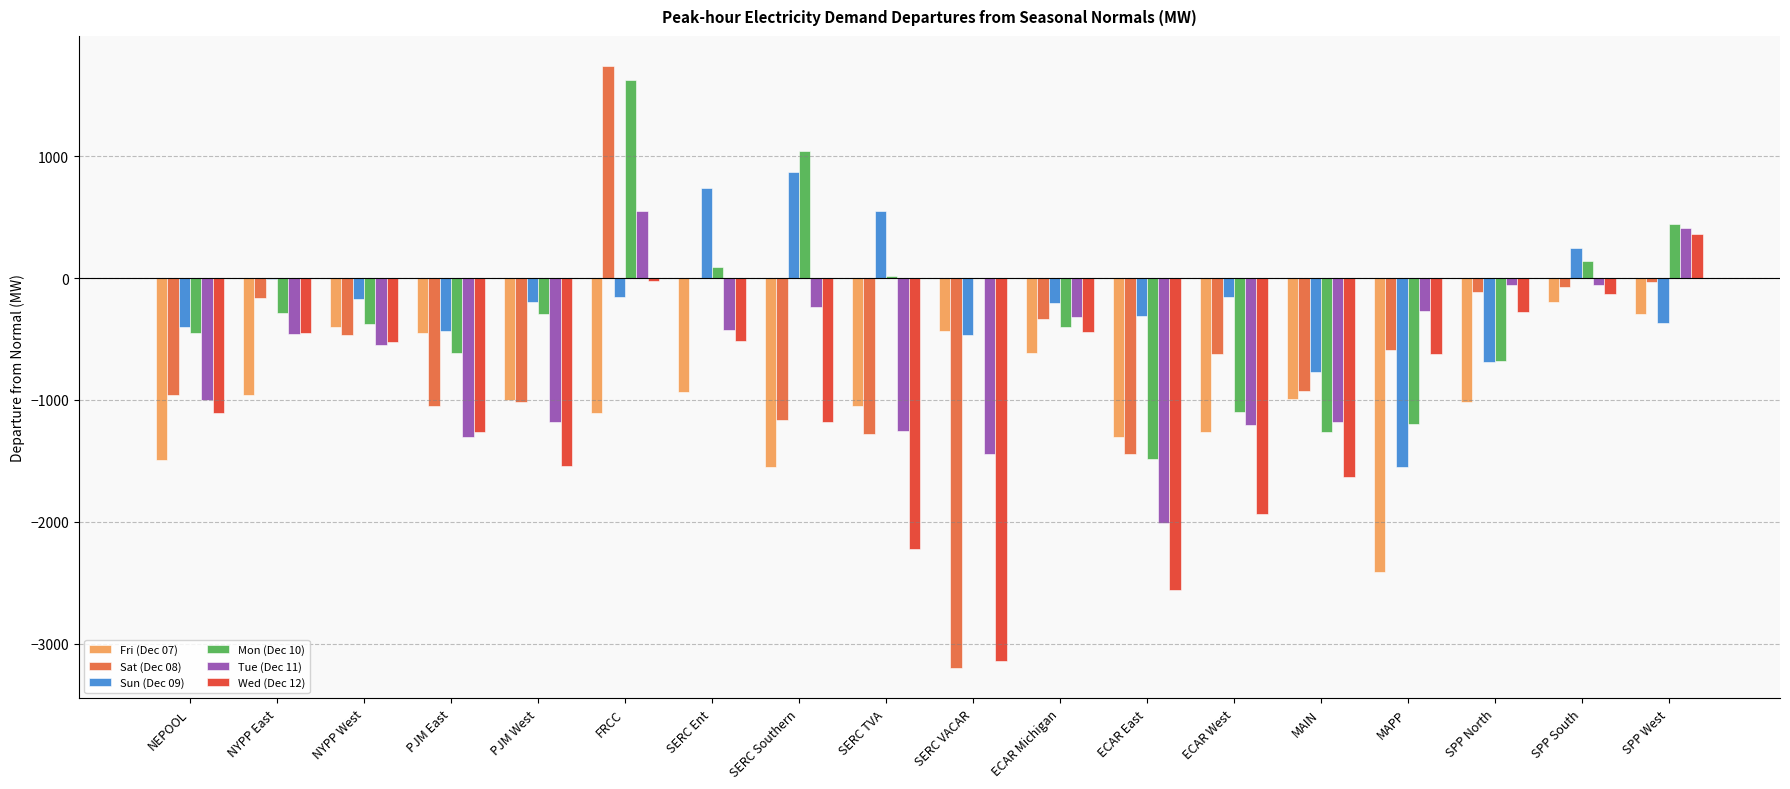

What is the total value across all series at MAPP?

-6645.0